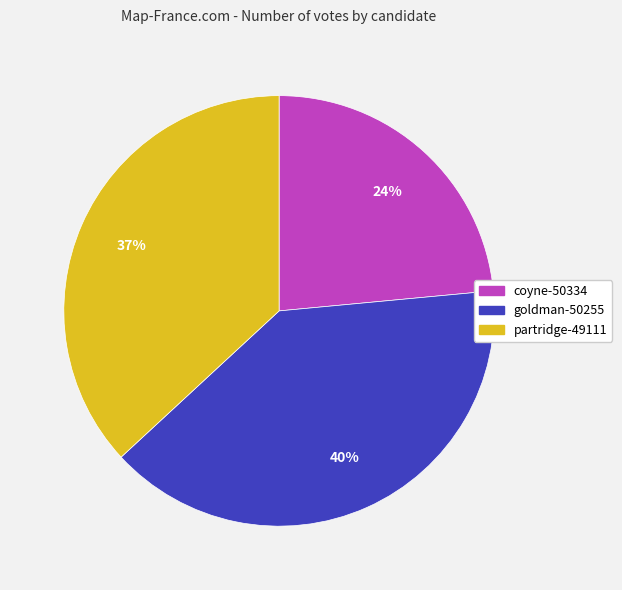

To the nearest percent, what is the combined percentage of coyne-50334 and goldman-50255?

63%